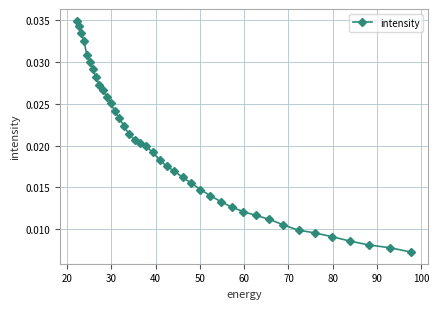

Count the values in the range 0 to 1.

40